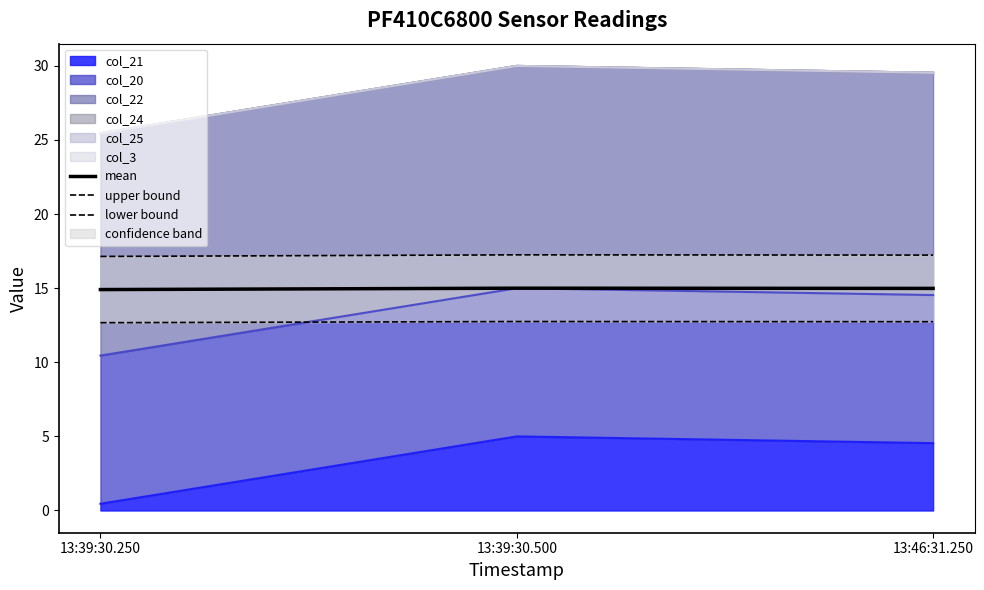

Reading left to right, list all the values displayed in this chart.

mean: 14.9	15.0	15.0
upper bound: 17.1	17.2	17.2
lower bound: 12.7	12.8	12.7